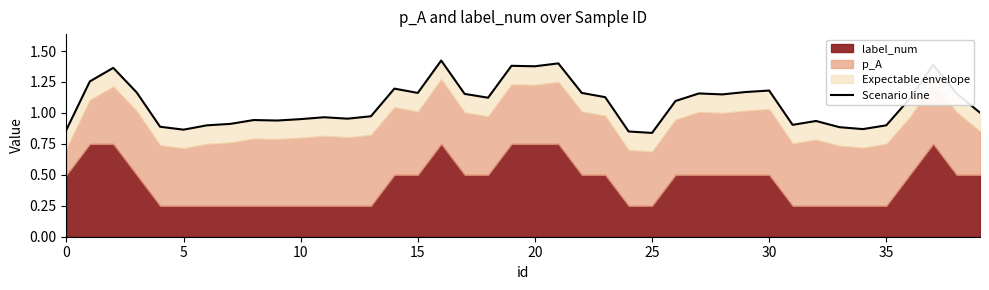

How many data points does each series have?

40